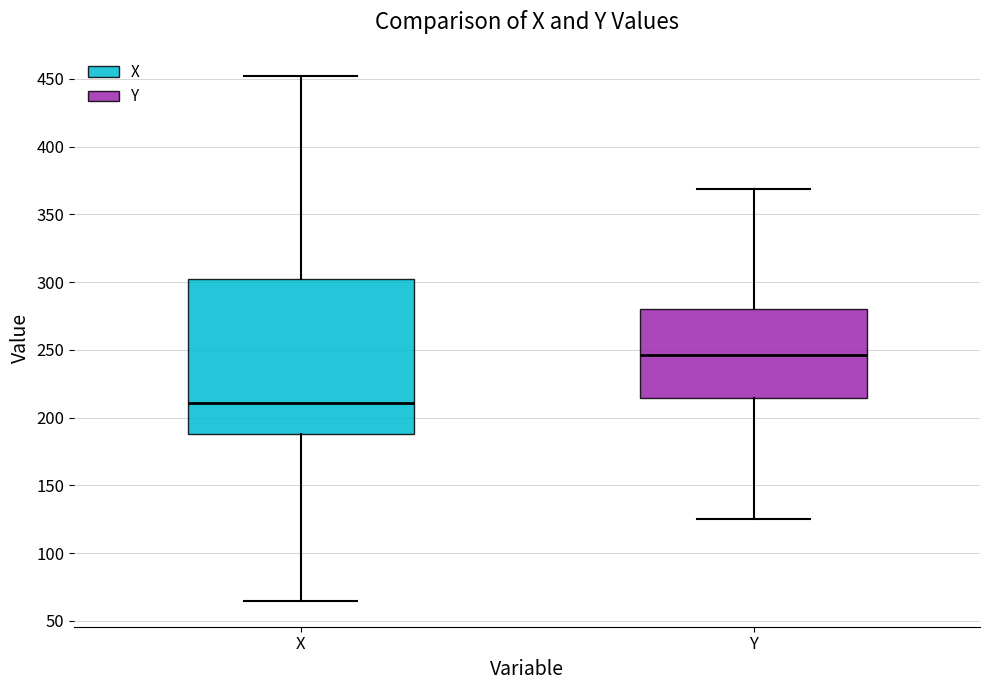

Where does the median line of the box for Y sit on the y-axis? The values are not printed on the chart, so give them approximately, as read against the axis.

245